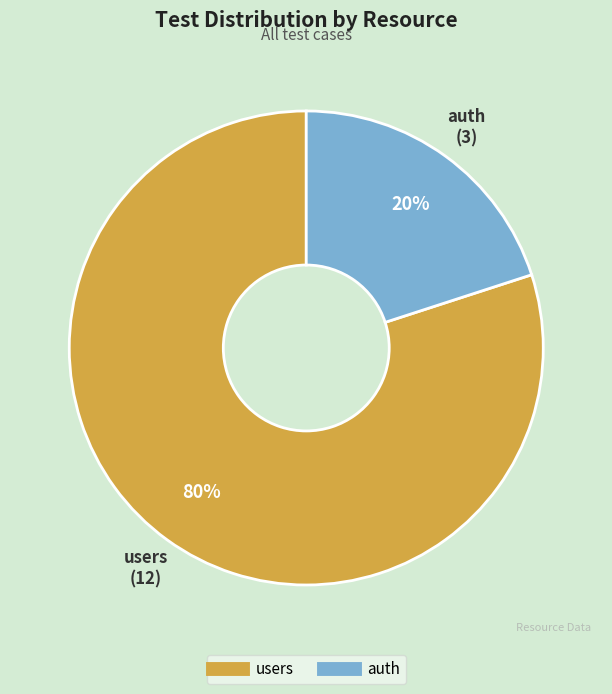

What percentage is the auth slice, to the nearest percent?

20%